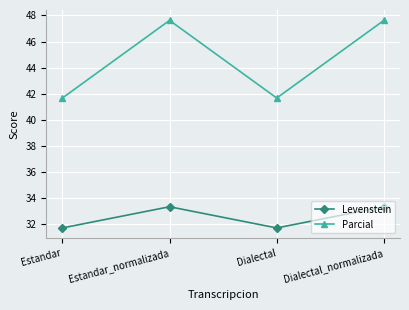

Reading left to right, list all the values displayed in this chart.

Levenstein: Estandar=31.7	Estandar_normalizada=33.3	Dialectal=31.7	Dialectal_normalizada=33.3
Parcial: Estandar=41.7	Estandar_normalizada=47.6	Dialectal=41.7	Dialectal_normalizada=47.6